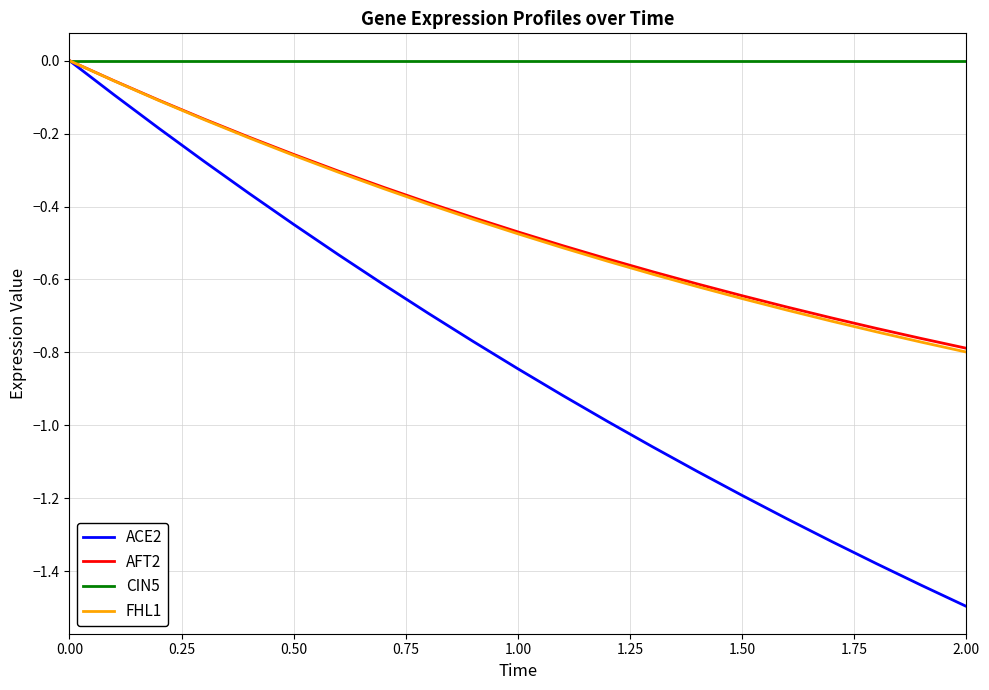

Does the chart display data point markers on the line(s)?

No